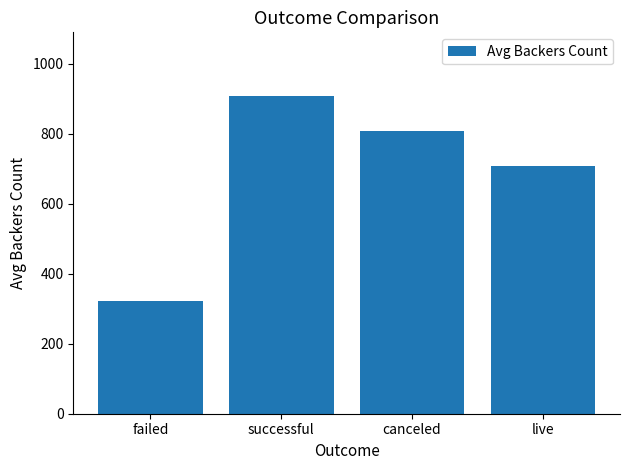

Which has a higher value, canceled or successful?

successful